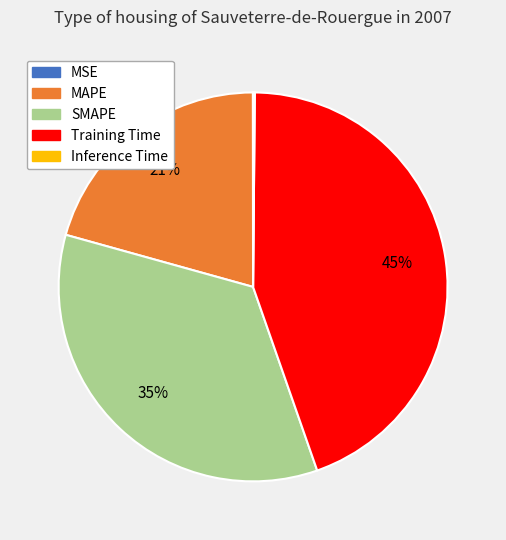

Do SMAPE and Training Time together represent more than half of the pie?

Yes